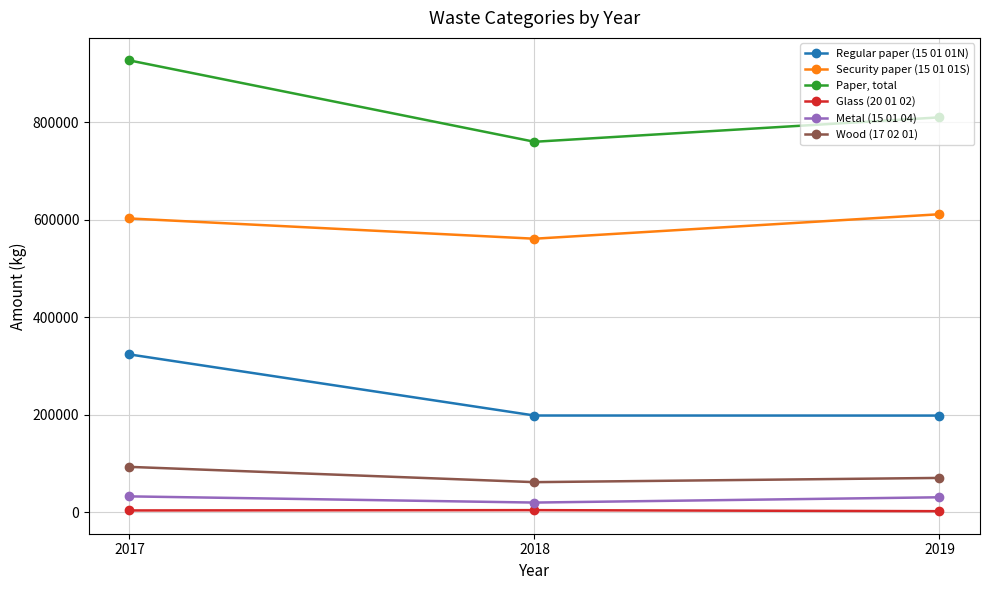

Is it true that Security paper (15 01 01S) equals 561368 at 2018?

True